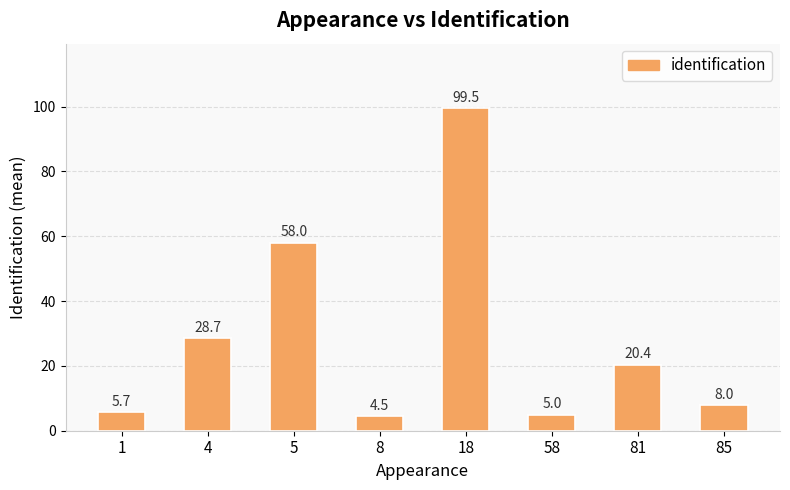

How many values are below 20?

4